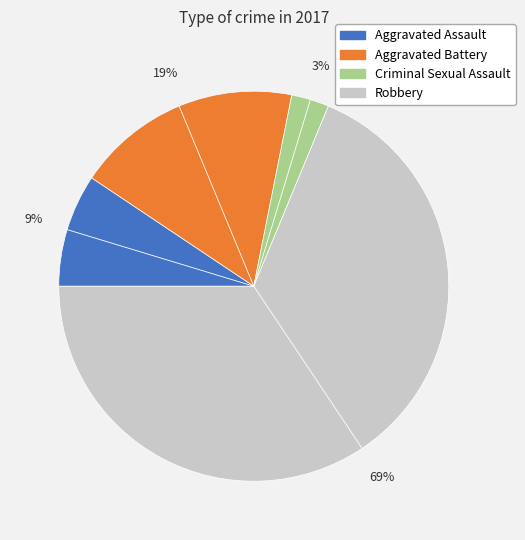

The Aggravated Battery slice represents 19% of the pie. True or false?

True